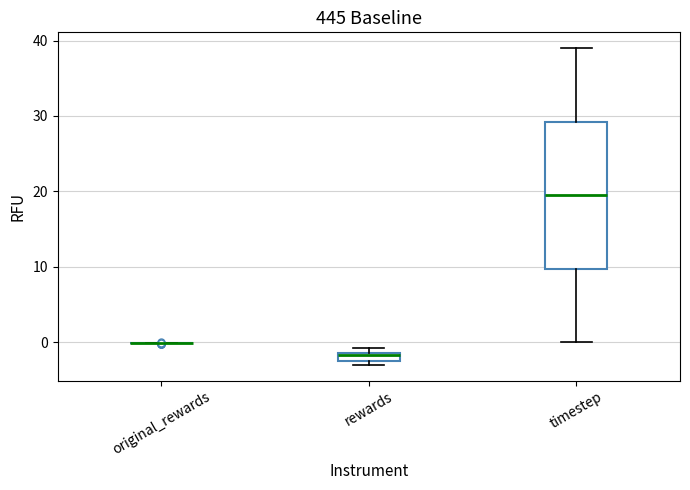

Which box is the tallest, from its lower edge to its upper edge?

timestep